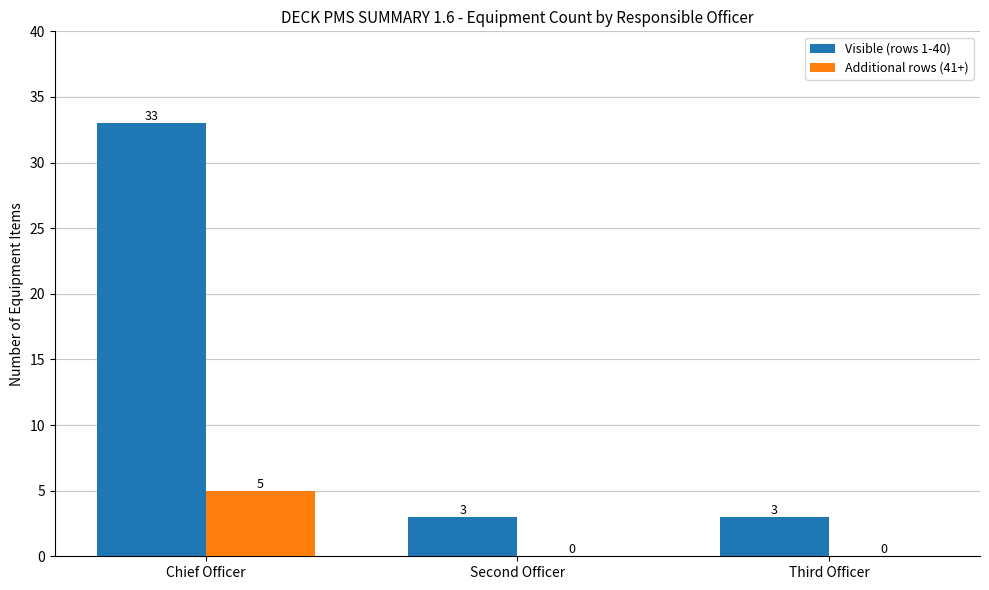

How many groups of bars are there?

3